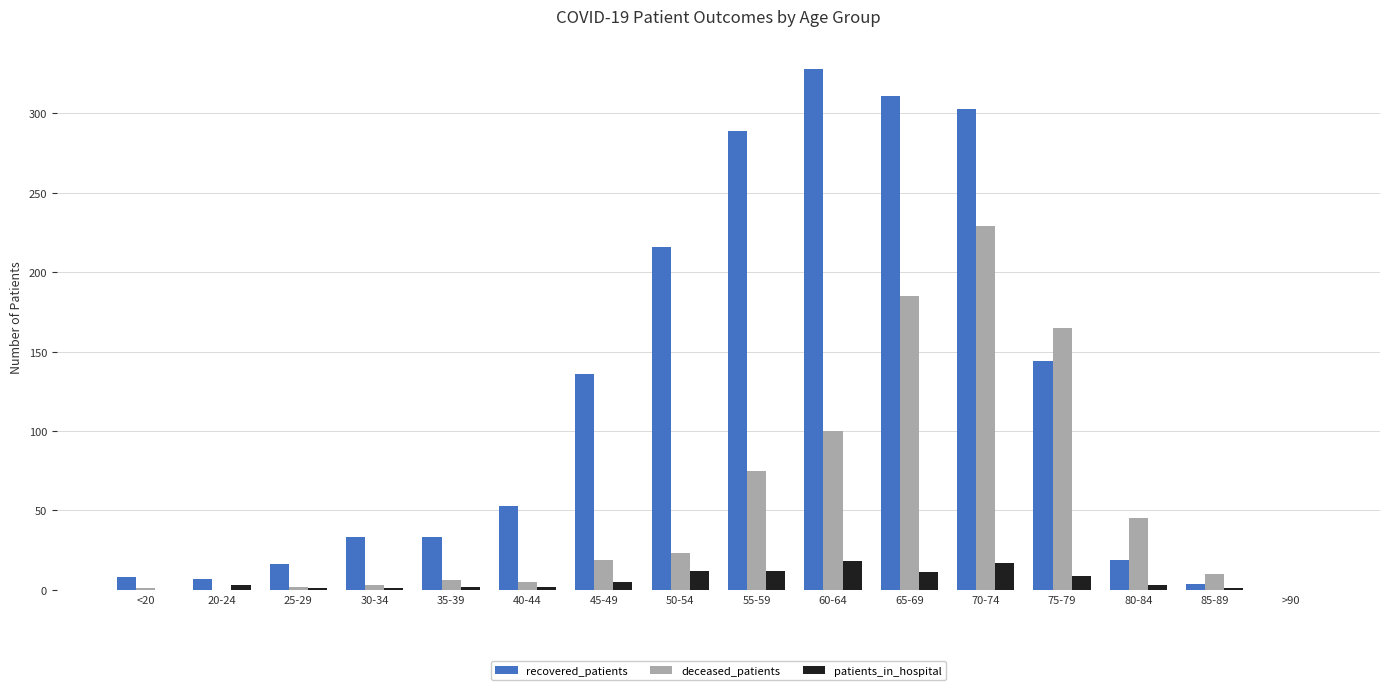

What is the maximum value for deceased_patients?

229